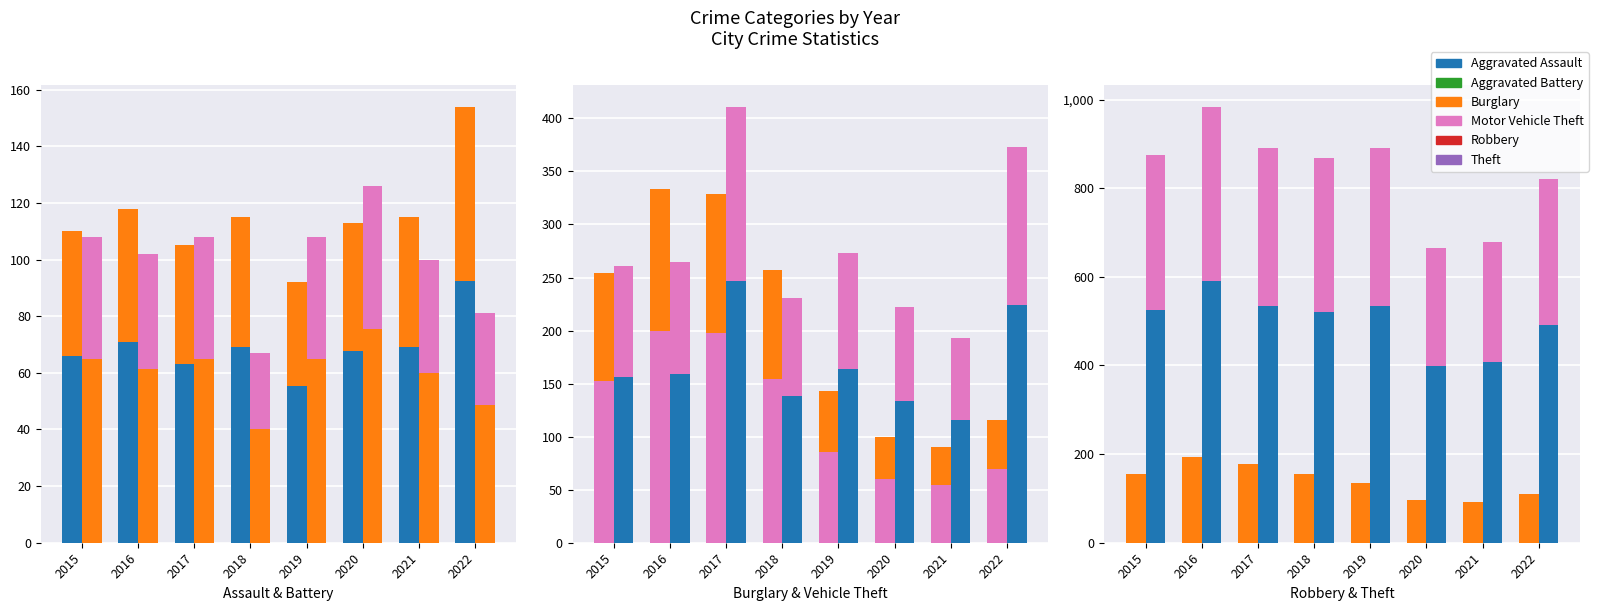

The Robbery series shows 30.8 at 2017. True or false?

False